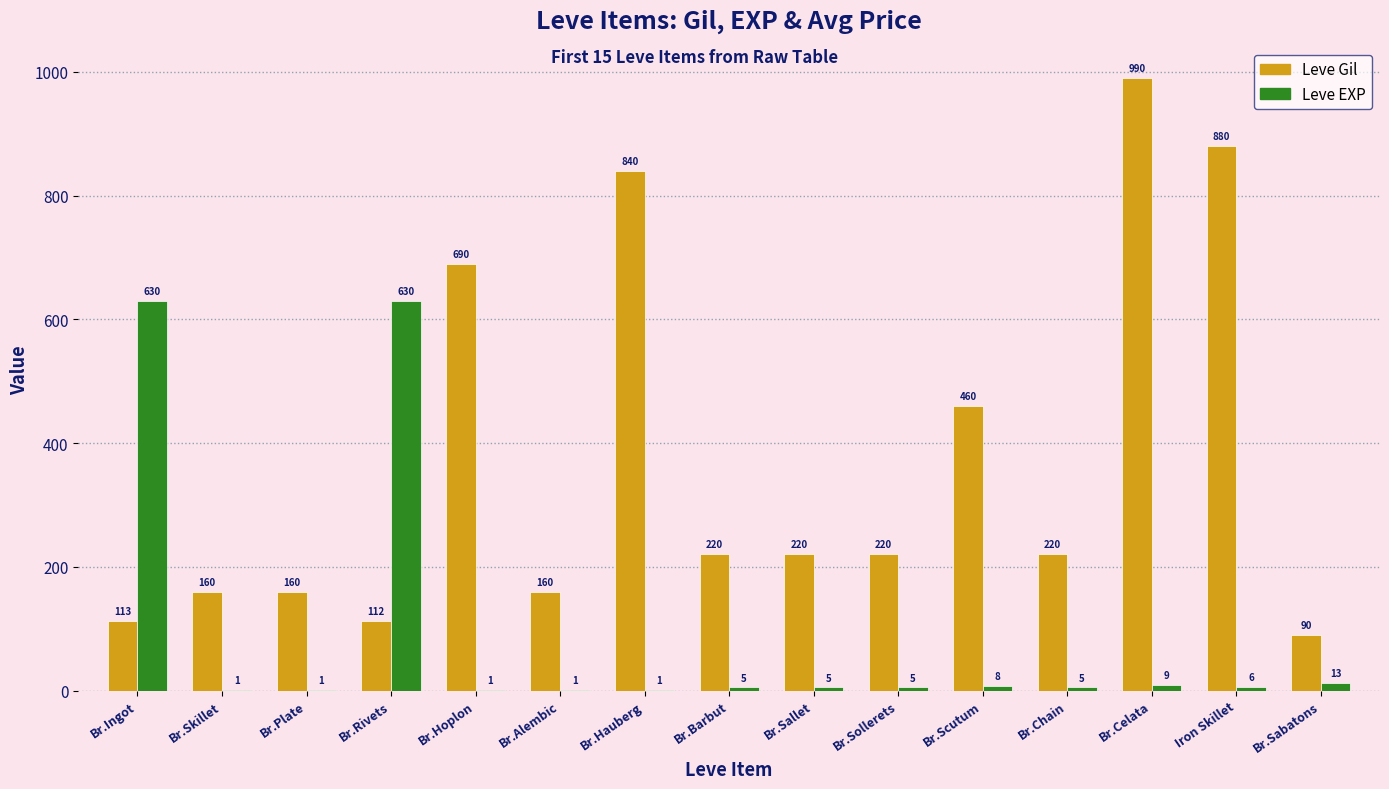

What value does the Leve EXP series have at Br.Sabatons, to the nearest 10?

10